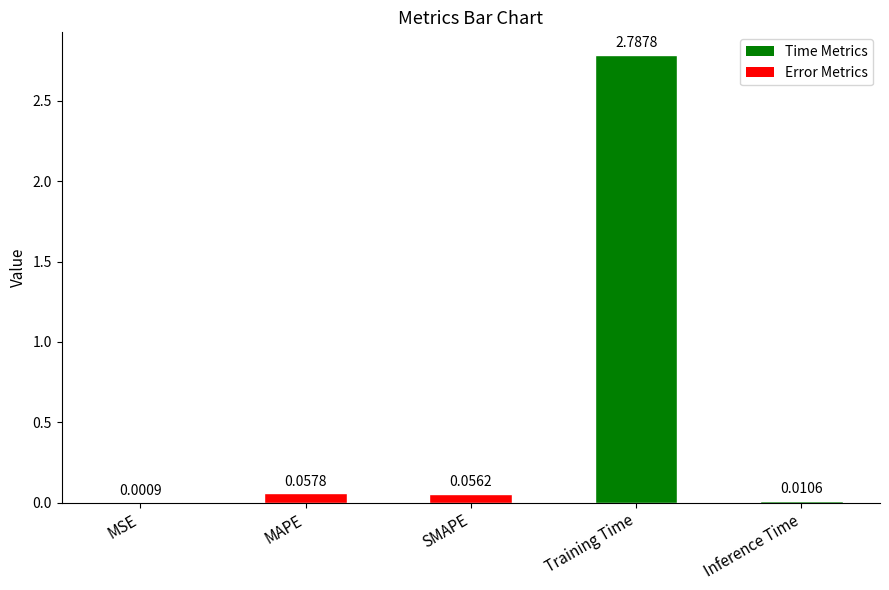

Where is the data nearest to the value 1?

MAPE